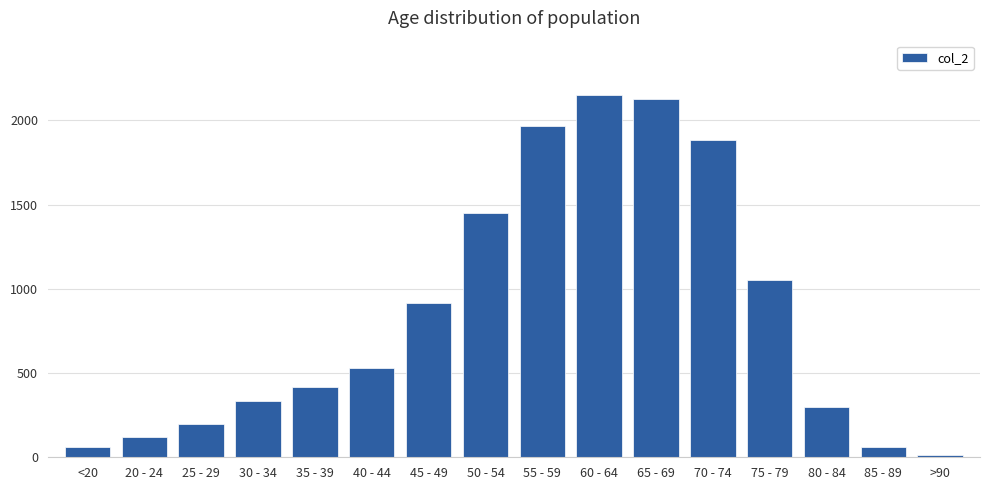

The chart shows a value of 66 at 80 - 84. True or false?

False